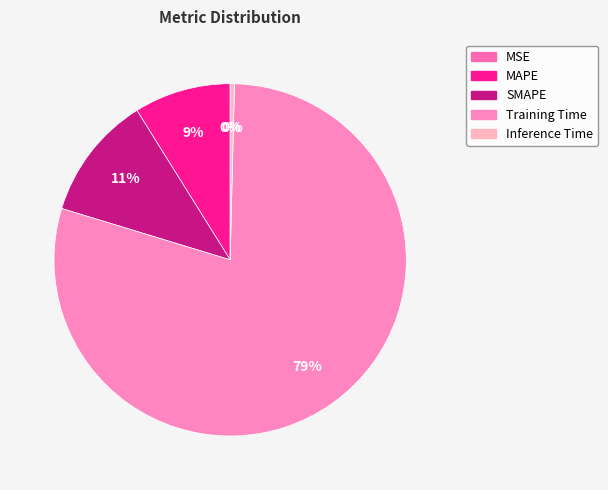

Between MAPE and MSE, which is larger?

MAPE